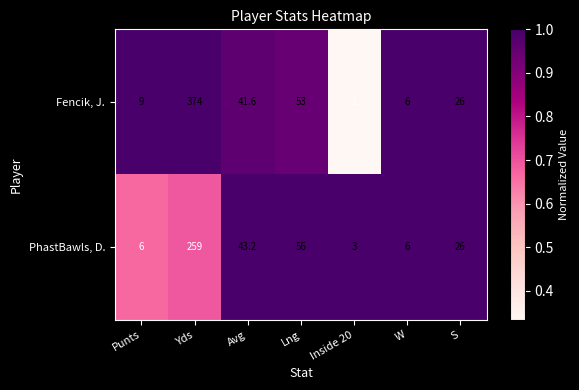

What is the sum of all PhastBawls, D. values?

399.2